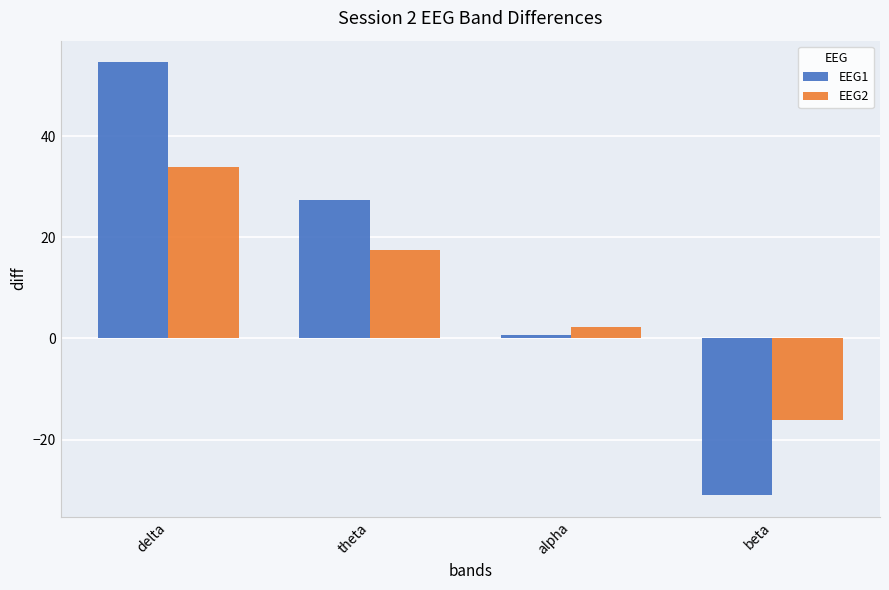

At which label does EEG1 reach its peak?

delta